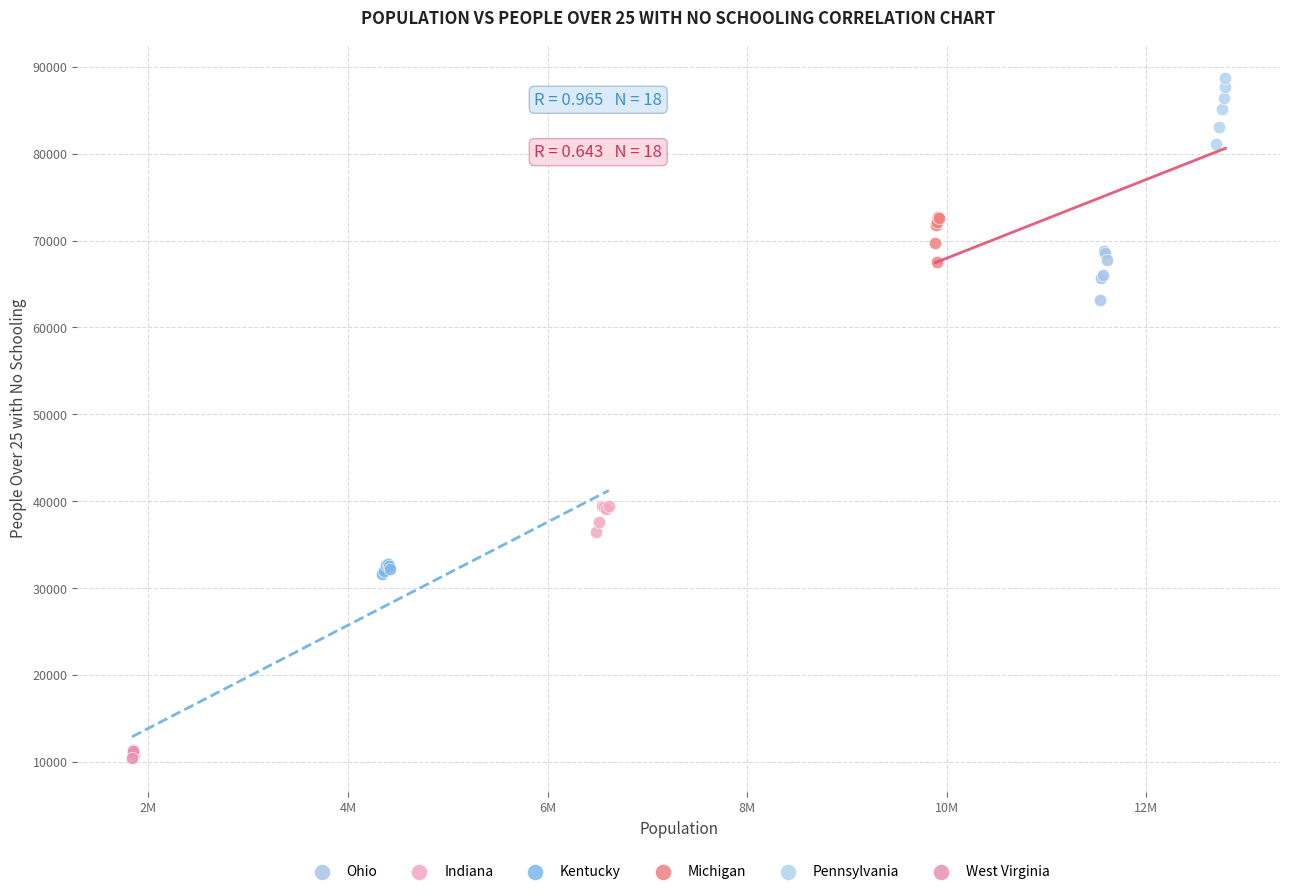

Which series contains the lowest Y value?

West Virginia